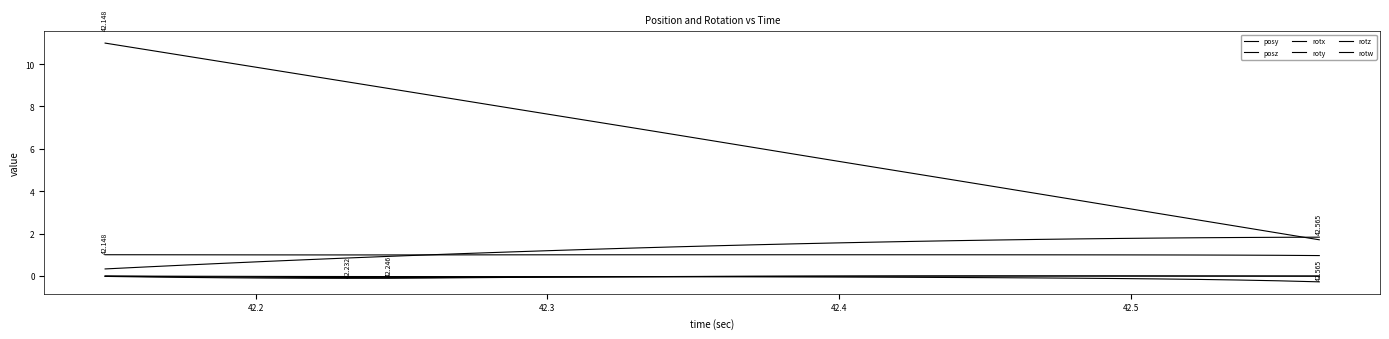

Reading right to left, transcribe all the data shown in this chart.

posy: 1.8	1.8	1.8	1.8	1.8	1.8	1.7	1.7	1.7	1.7	1.6	1.6	1.6	1.5	1.5	1.4	1.4	1.3	1.3	1.2	1.1	1.1	1.0	0.9	0.8	0.8	0.7	0.6	0.5	0.4	0.3
posz: 1.7	2.0	2.3	2.6	3.0	3.3	3.6	3.9	4.2	4.5	4.8	5.1	5.4	5.8	6.1	6.4	6.7	7.0	7.3	7.6	7.9	8.2	8.5	8.8	9.2	9.5	9.8	10.1	10.4	10.7	11.0
rotx: -0.0	-0.0	-0.0	-0.0	-0.0	-0.0	-0.0	-0.0	-0.0	-0.0	-0.0	-0.0	-0.0	-0.0	-0.0	-0.0	-0.0	-0.0	-0.0	-0.1	-0.1	-0.1	-0.1	-0.1	-0.1	-0.1	-0.1	-0.1	-0.1	-0.0	-0.0
roty: -0.3	-0.2	-0.2	-0.2	-0.1	-0.1	-0.1	-0.1	-0.1	-0.1	-0.1	-0.1	-0.1	-0.0	-0.0	-0.0	-0.0	-0.0	-0.0	-0.0	-0.0	-0.0	-0.0	-0.0	-0.0	-0.0	-0.0	-0.0	-0.0	-0.0	-0.0
rotz: -0.0	-0.0	-0.0	-0.0	-0.0	-0.0	-0.0	-0.0	-0.0	-0.0	-0.0	-0.0	-0.0	-0.0	-0.0	-0.0	-0.0	-0.0	-0.0	-0.1	-0.1	-0.1	-0.1	-0.1	-0.1	-0.1	-0.1	-0.1	-0.0	-0.0	-0.0
rotw: 1.0	1.0	1.0	1.0	1.0	1.0	1.0	1.0	1.0	1.0	1.0	1.0	1.0	1.0	1.0	1.0	1.0	1.0	1.0	1.0	1.0	1.0	1.0	1.0	1.0	1.0	1.0	1.0	1.0	1.0	1.0